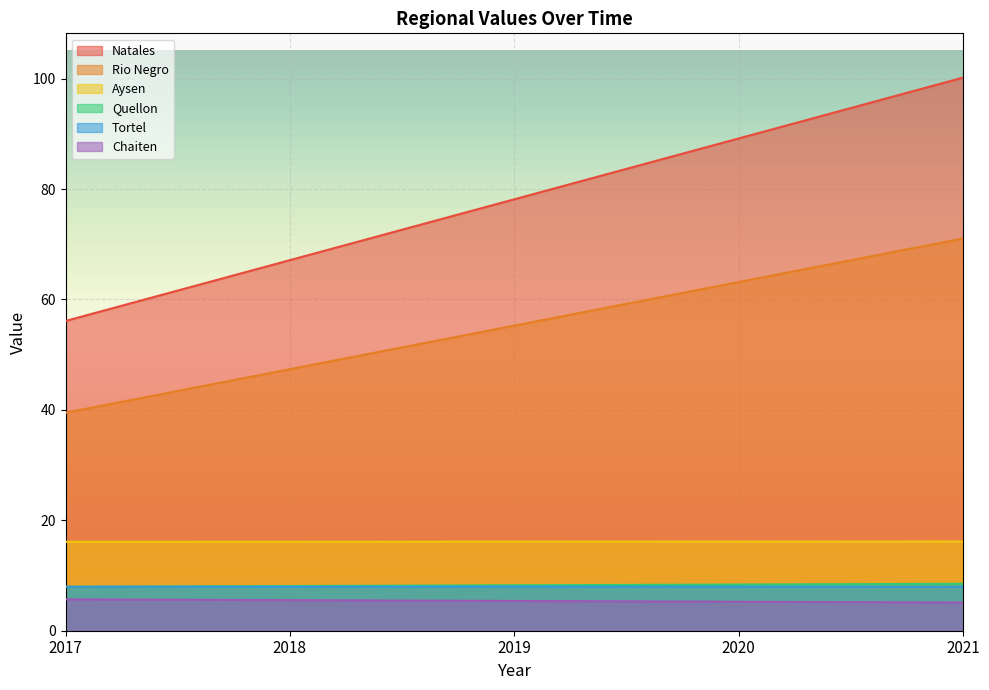

Count the number of categories in the chart.

5